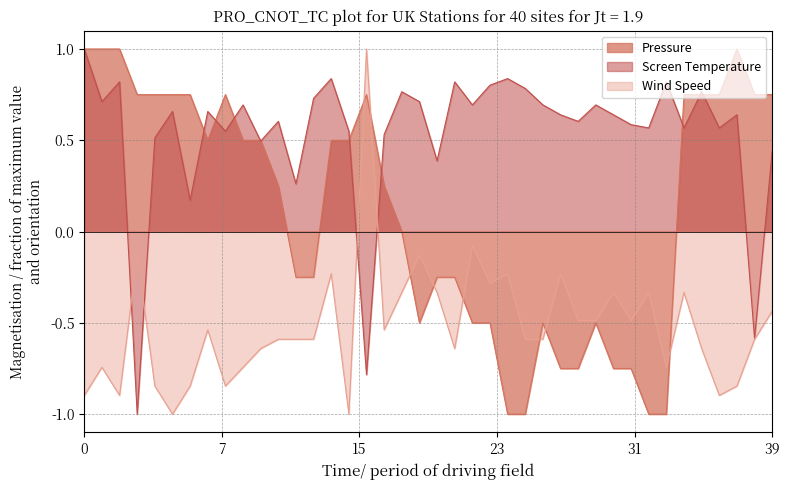

List the series in order of their overall mean, lowest first.

Wind Speed, Pressure, Screen Temperature